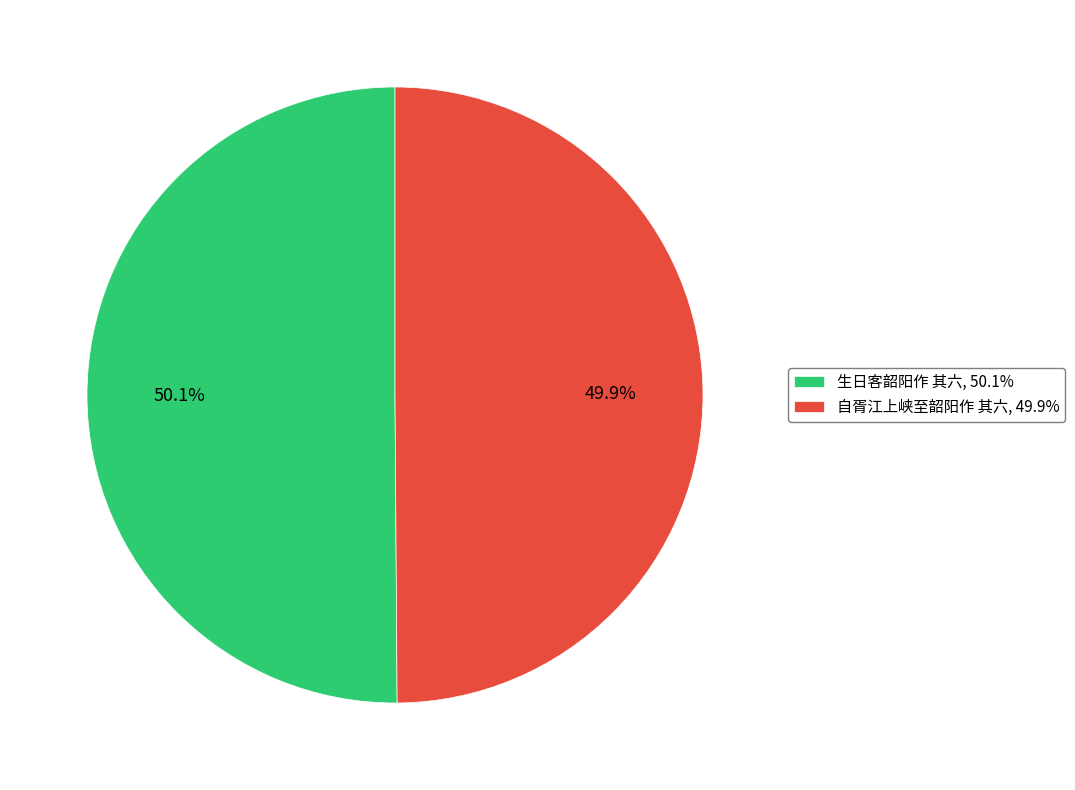

What percentage is NOT represented by 生日客韶阳作 其六?

49.9%